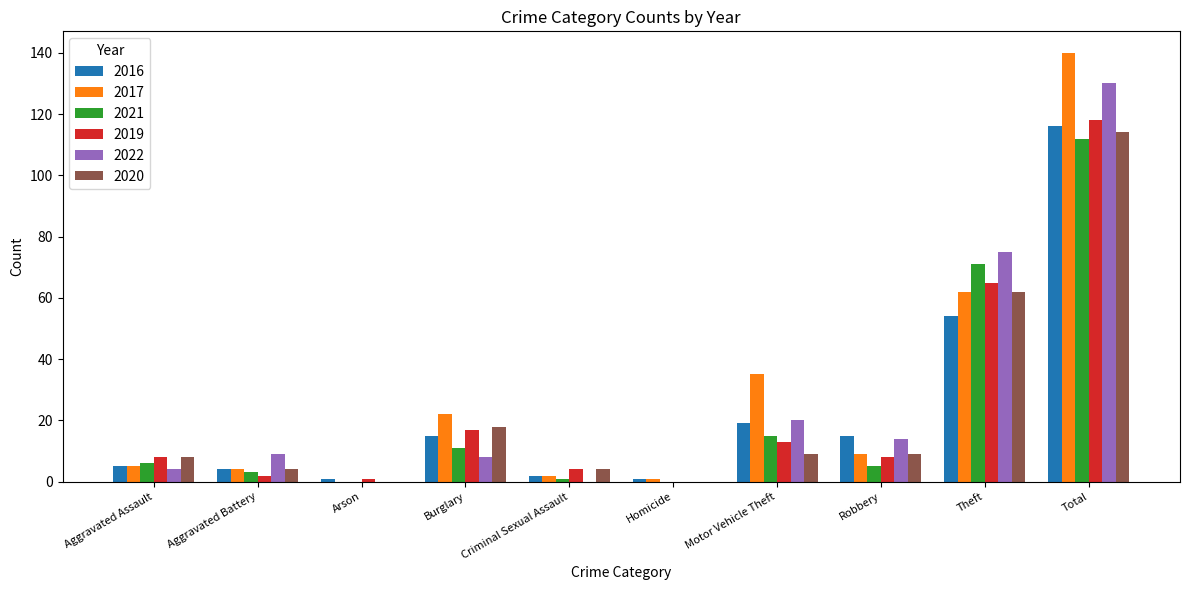

Which label corresponds to the largest value in the chart?

Total